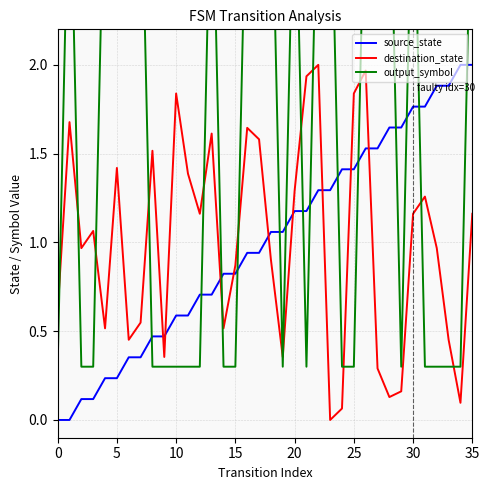

After their last crossing, which series has the higher values: source_state or destination_state?

source_state